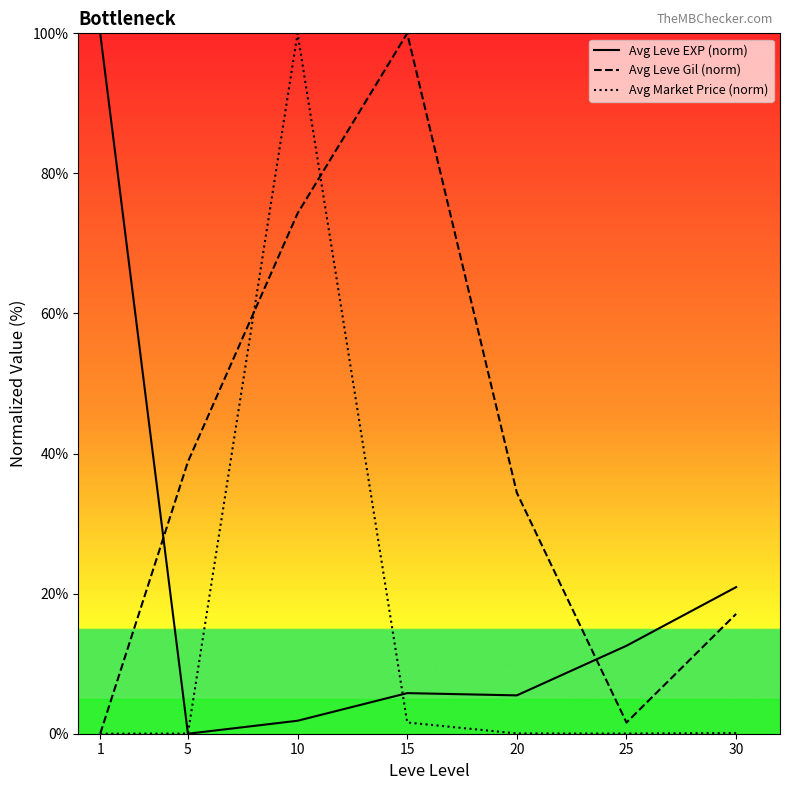

At which category does Avg Market Price (norm) reach its first local peak?

10